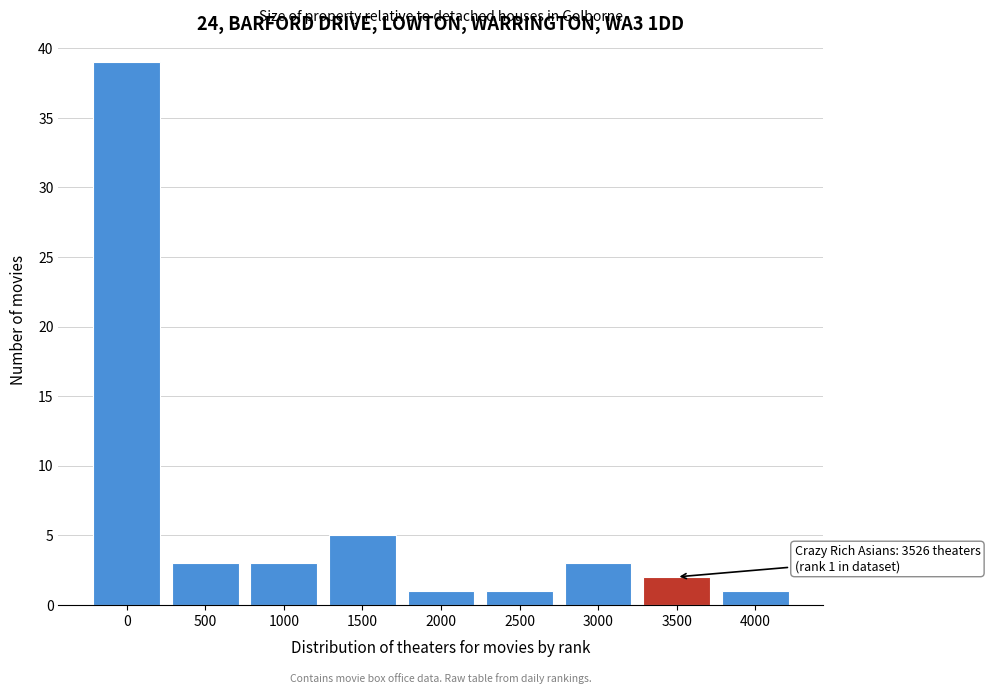

Reading right to left, extract all data points from this chart.

4000=1	3500=2	3000=3	2500=1	2000=1	1500=5	1000=3	500=3	0=39